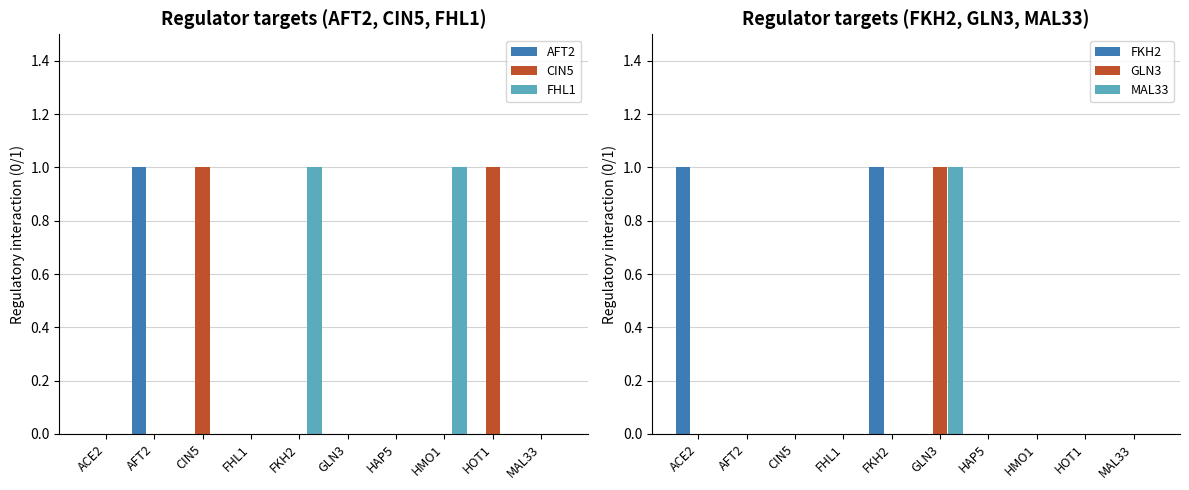

Between HMO1 and HOT1, which series saw the biggest shift?

CIN5